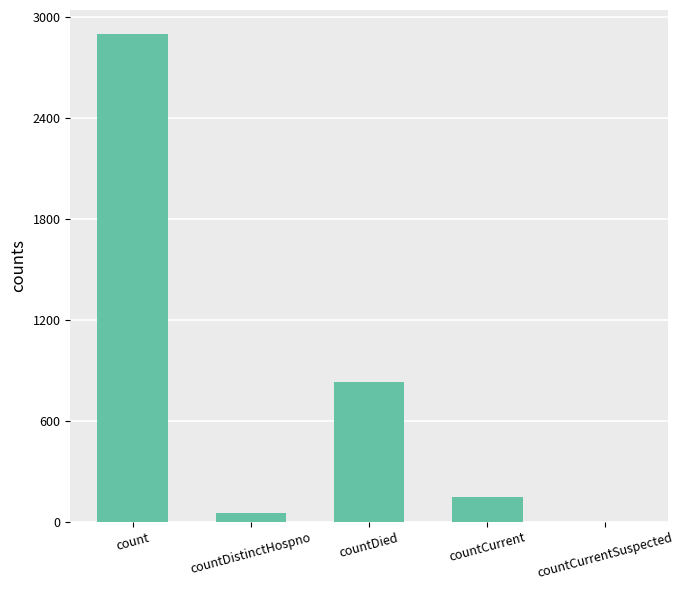

Reading left to right, what are all the values shown in this chart?

count=2894	countDistinctHospno=54	countDied=832	countCurrent=146	countCurrentSuspected=0